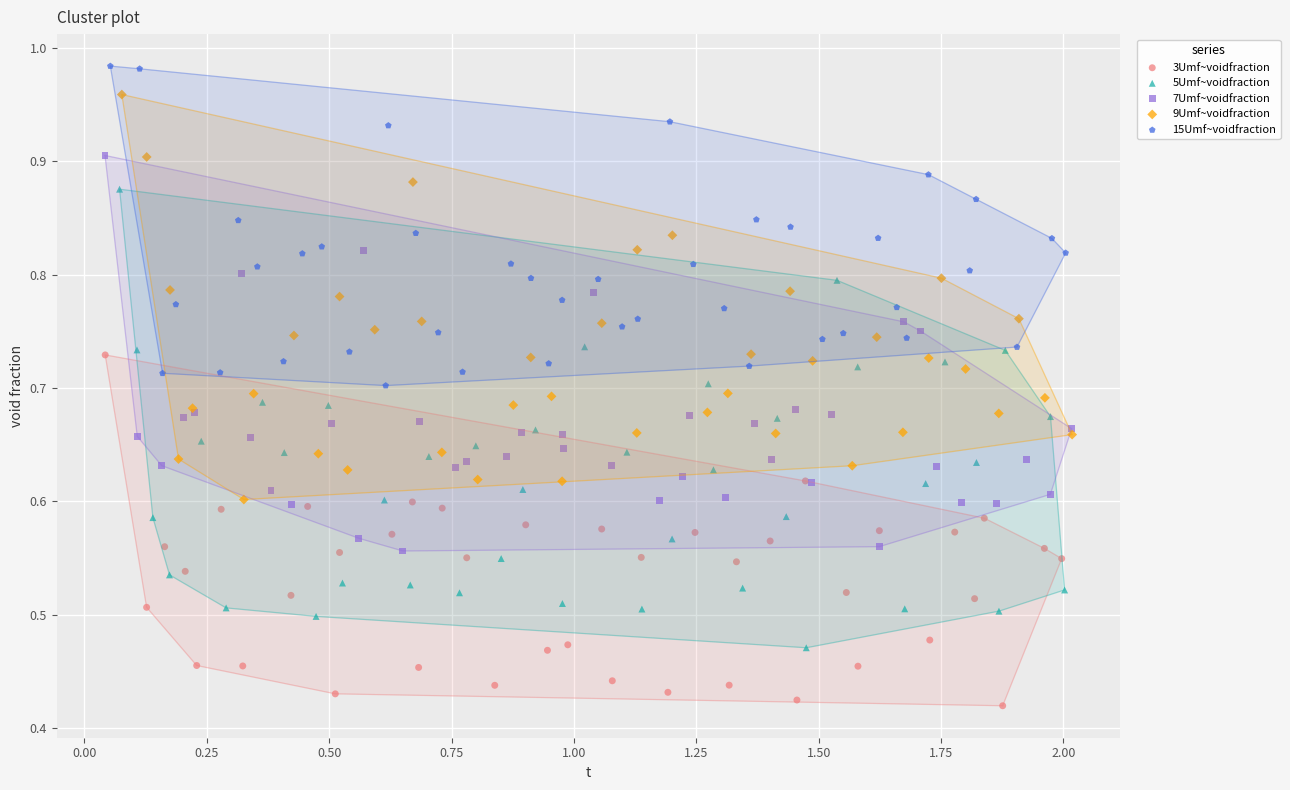

Which series reaches the maximum Y coordinate?

15Umf~voidfraction